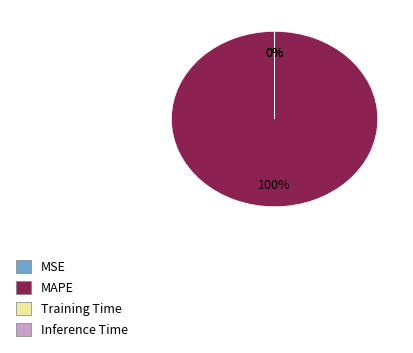

To the nearest percent, what is the difference between the largest and smallest slice percentages?

100%